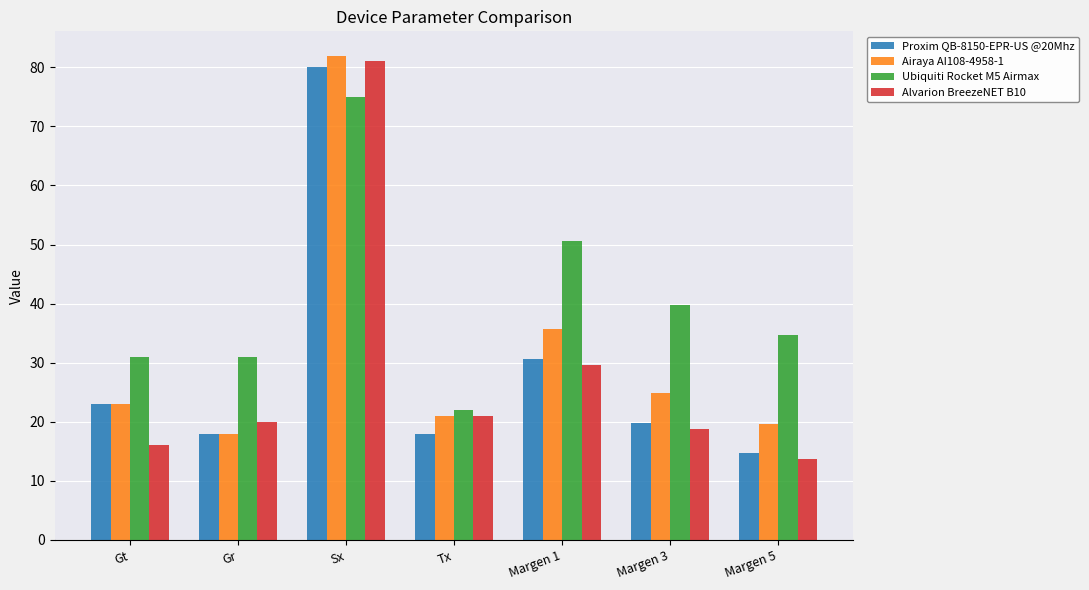

How many bars are there in each group?

4